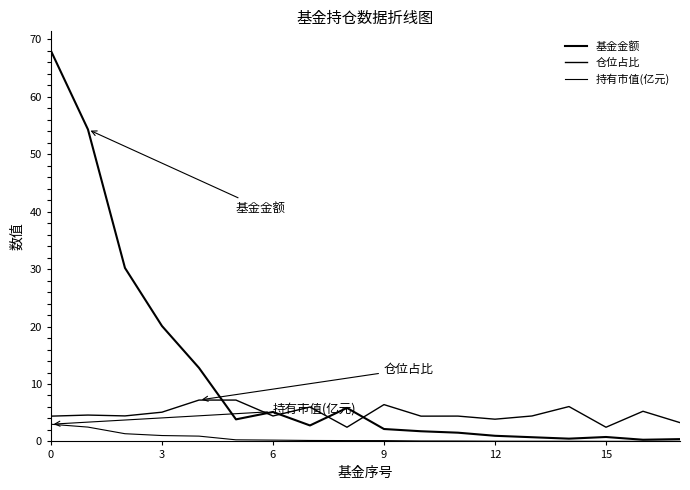

What is the average value of the 持有市值(亿元) series?

0.6